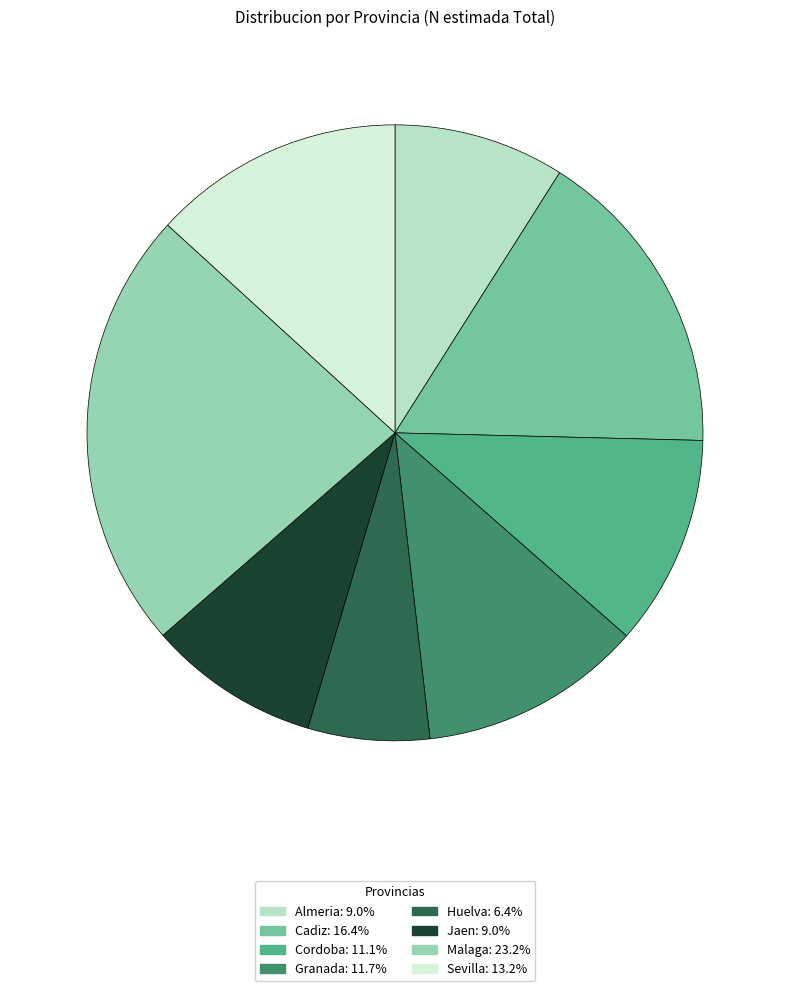

What is the ratio of the value at Jaen to the value at Malaga?

0.4